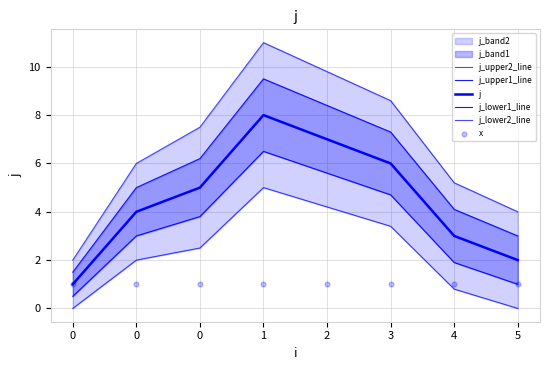

Is the value of j_upper2_line at 0 greater than the value of j_lower1_line at 3?

No